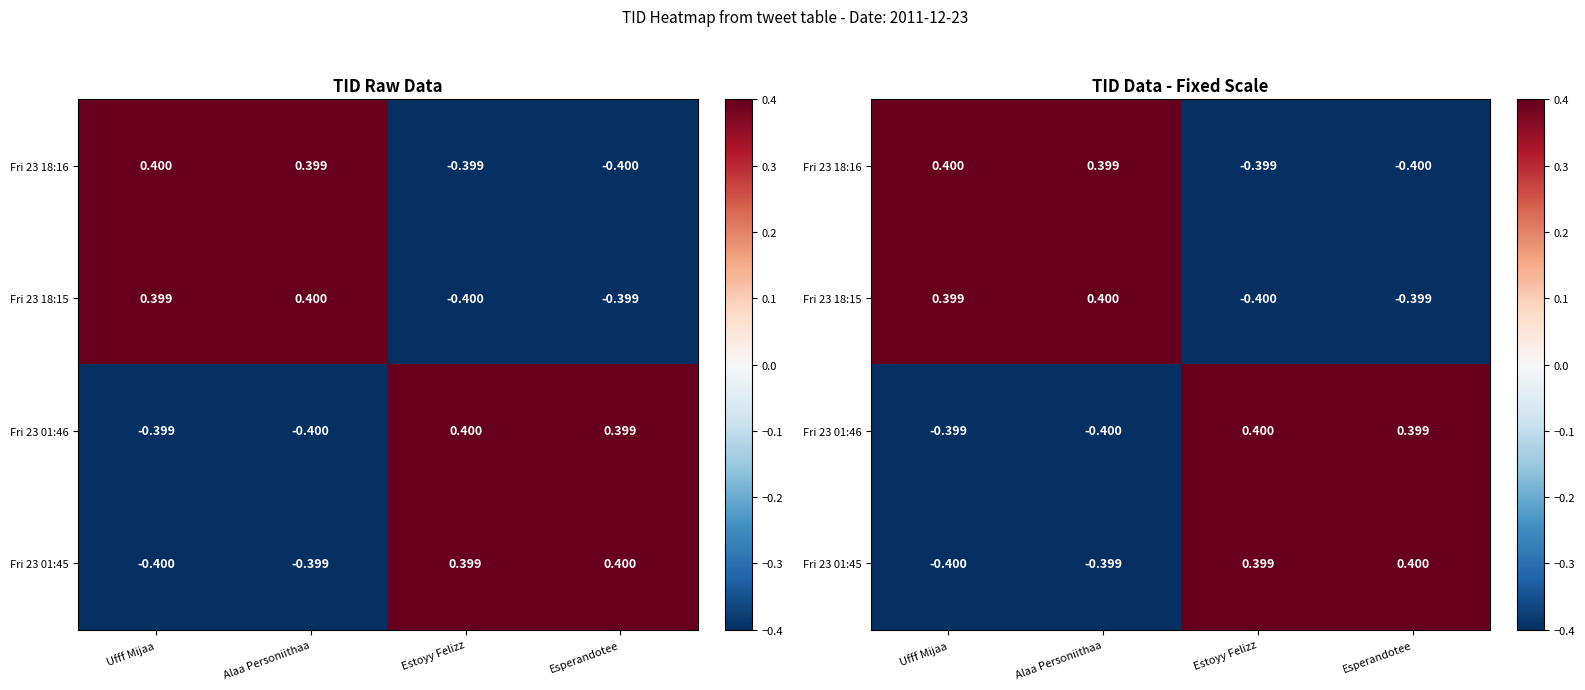

At which label does Fri 23 01:46 reach its minimum?

Alaa Personiithaa